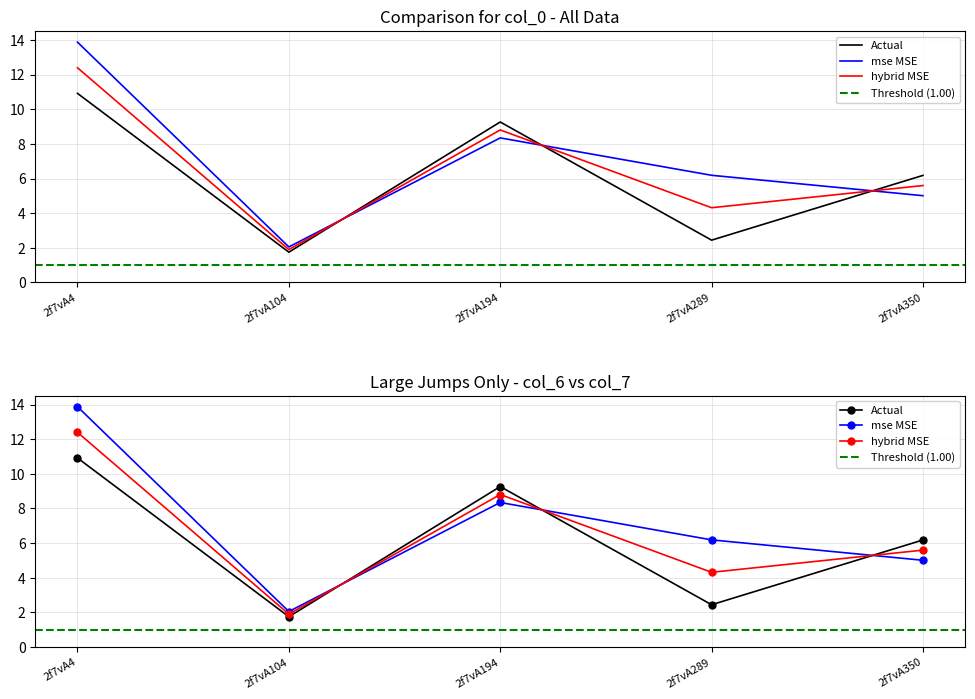

At which label does mse MSE reach its minimum?

2f7vA104